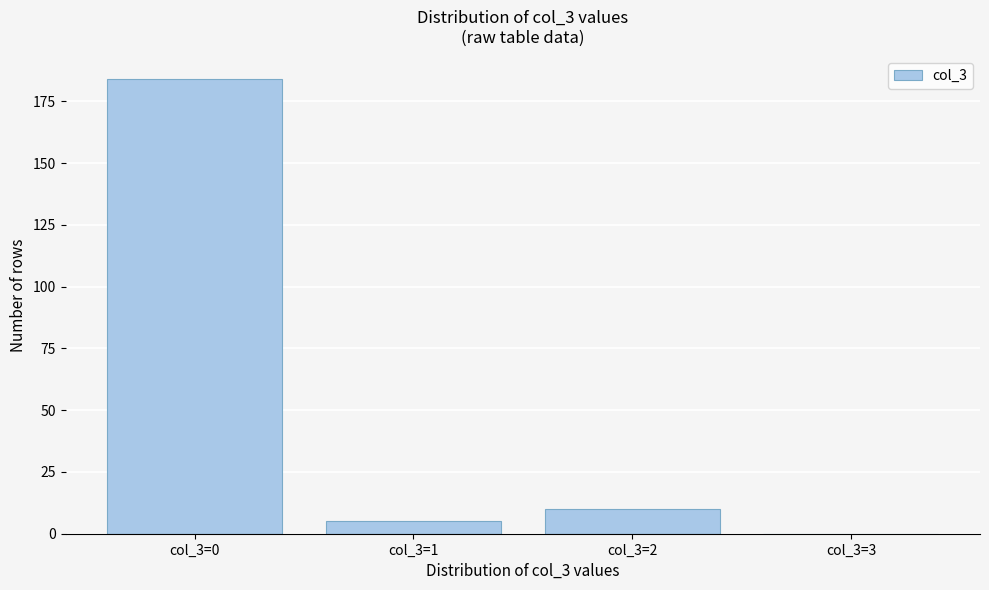

Reading left to right, transcribe all the data shown in this chart.

col_3=0=184	col_3=1=5	col_3=2=10	col_3=3=0